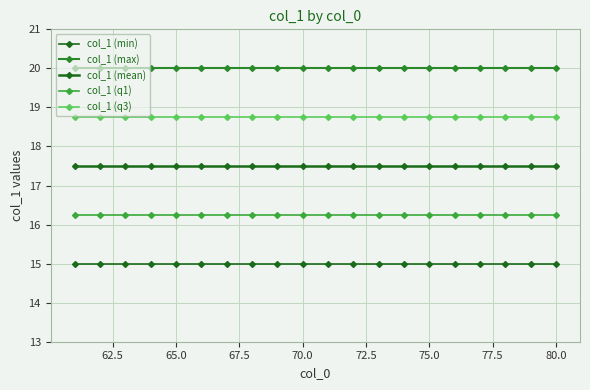

True or false: col_1 (min) and col_1 (mean) cross at least once.

False